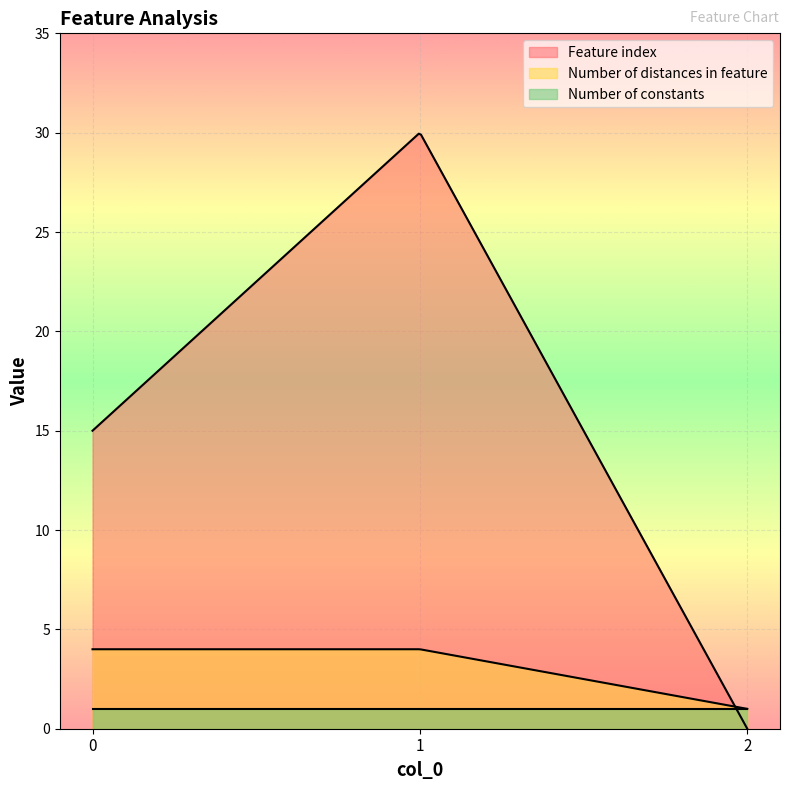

The Number of distances in feature series shows 1 at 2. True or false?

True